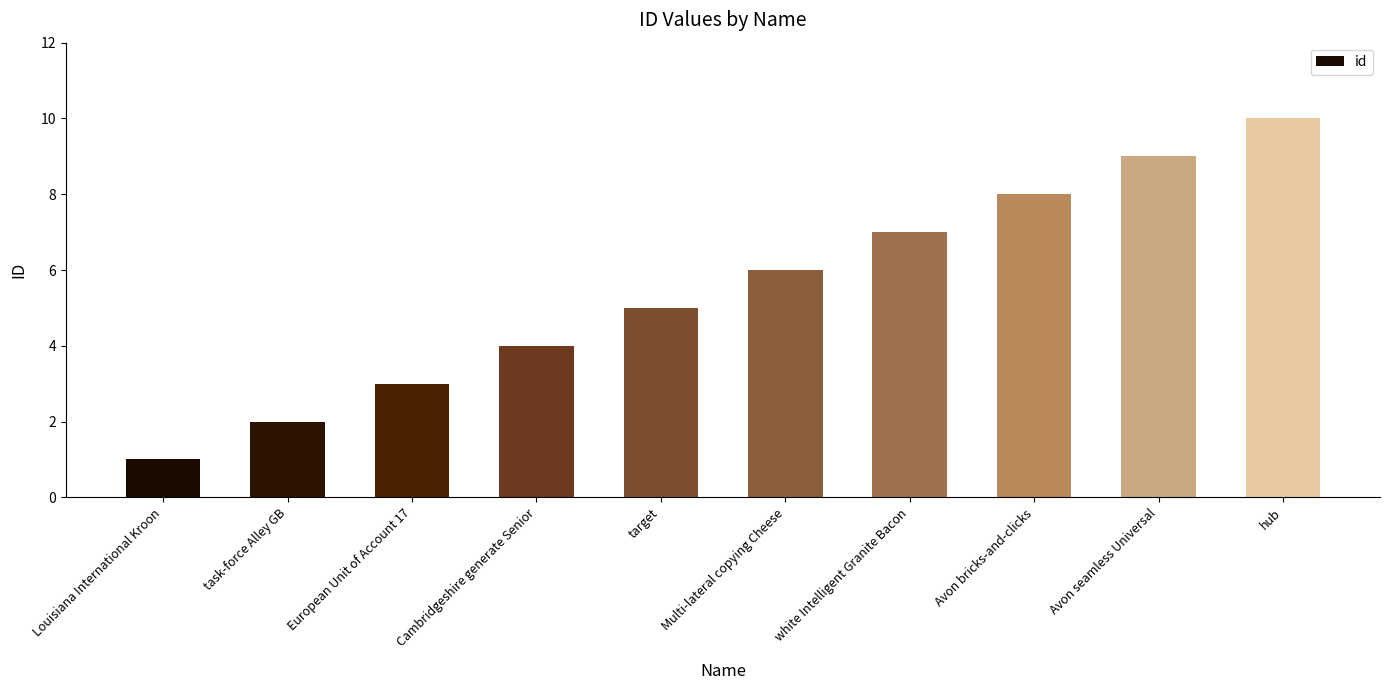

Reading left to right, extract all data points from this chart.

1	2	3	4	5	6	7	8	9	10